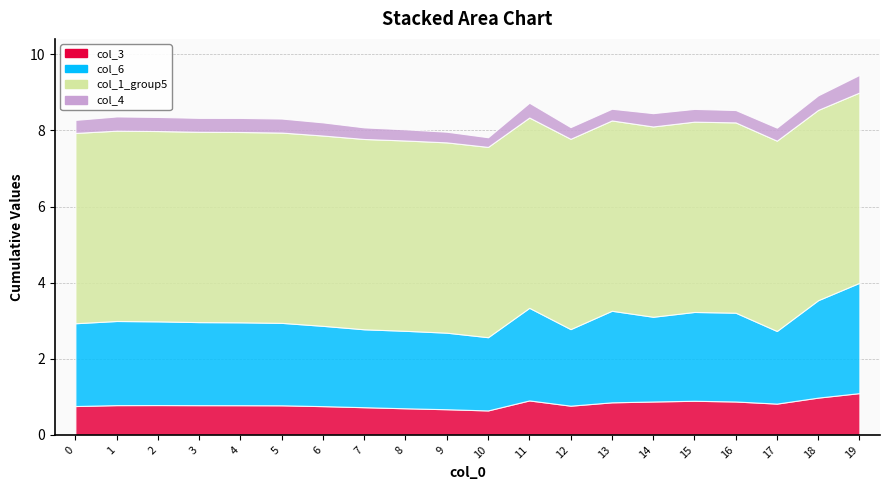

Which series has the largest total across all categories?

col_1_group5